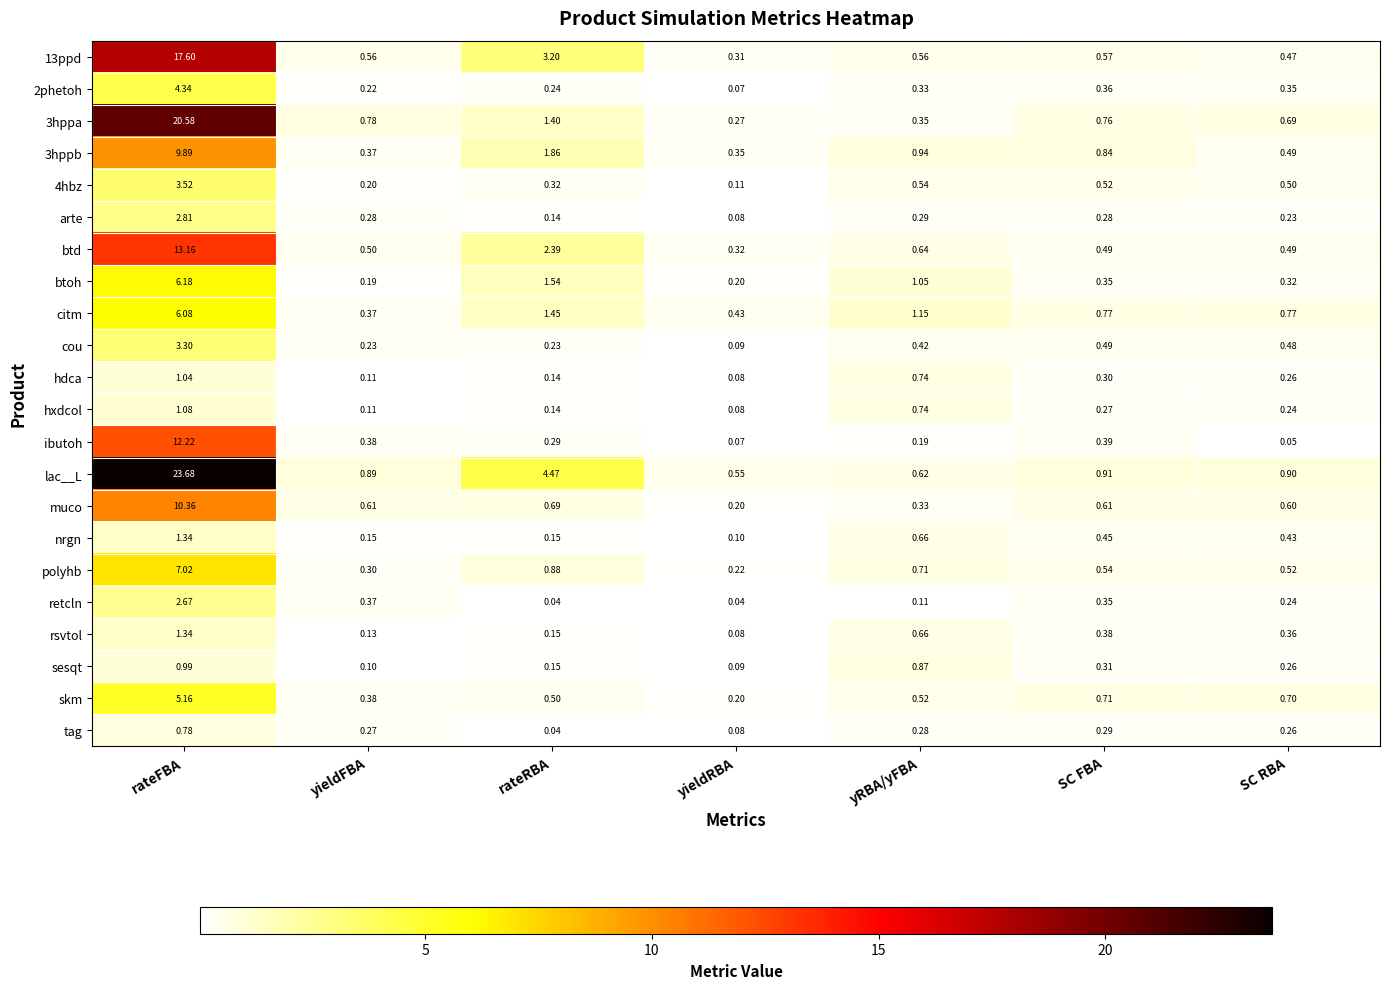

Which category has the highest value across all series?

rateFBA